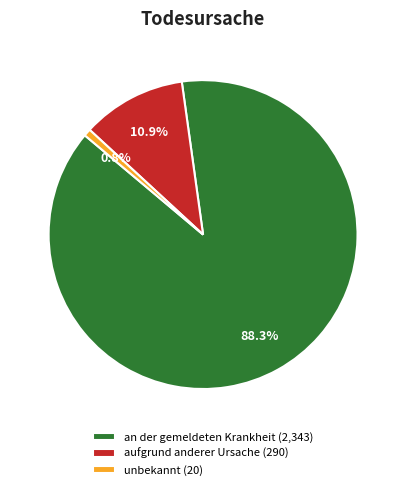

To the nearest percent, what percentage of the pie is an der gemeldeten Krankheit?

88%